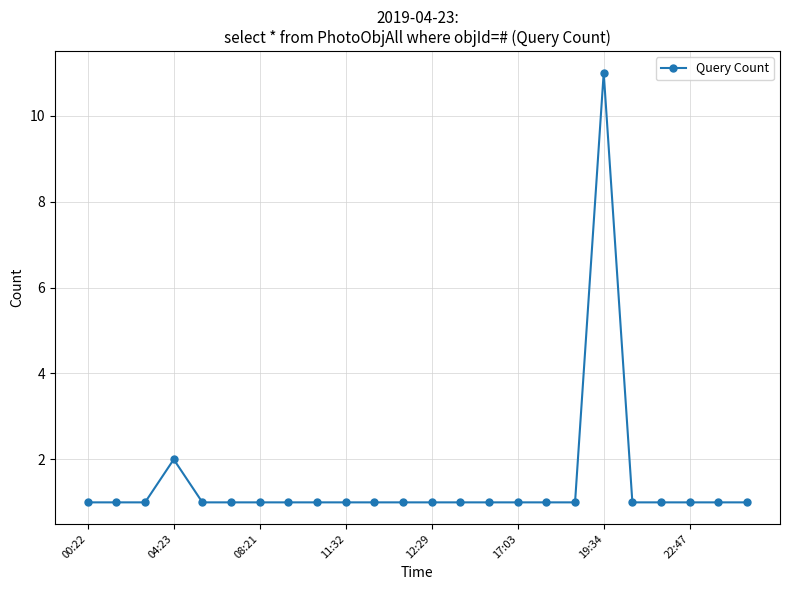

What is the difference between the maximum and second lowest values?

10